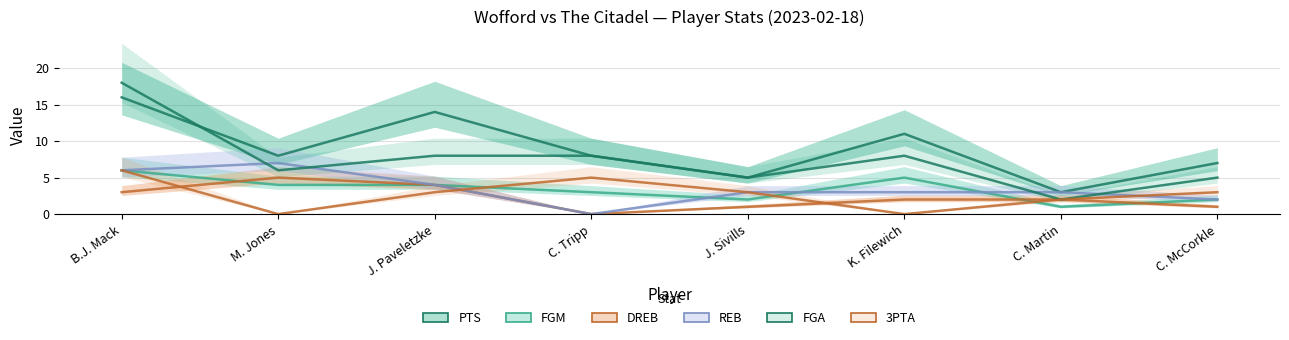

At which category does REB reach its first local valley?

C. Tripp